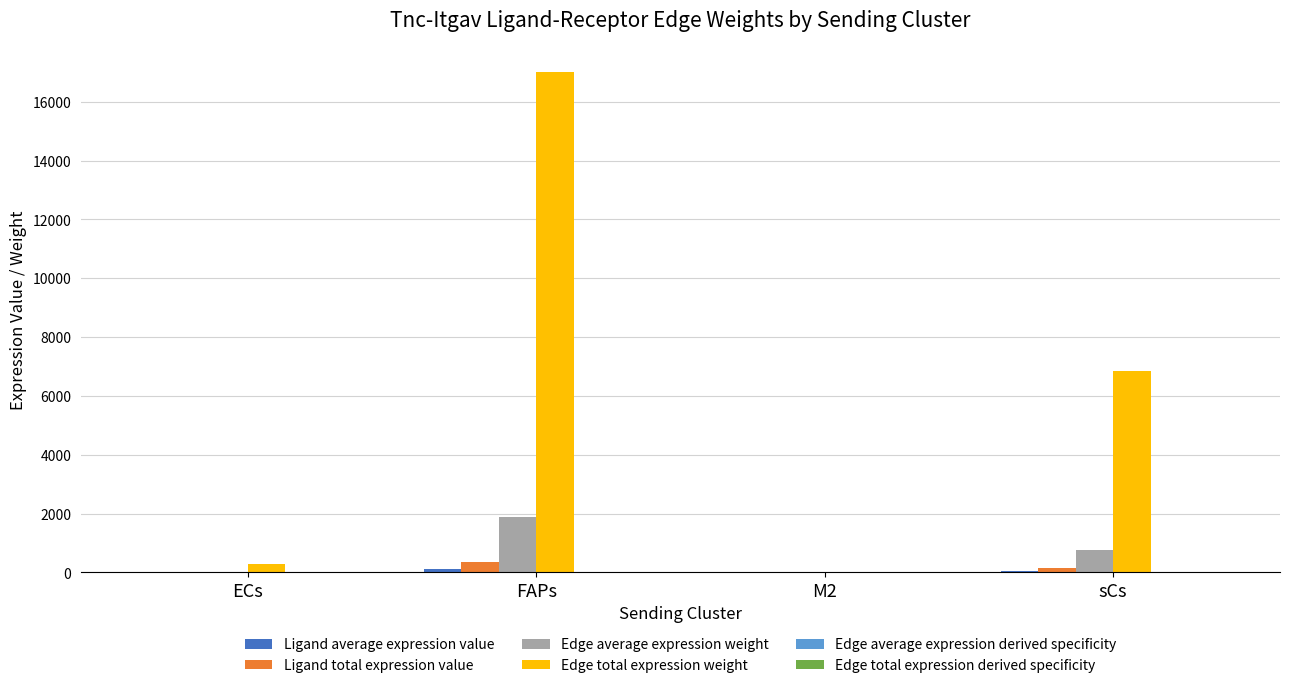

True or false: Ligand total expression value has a value of 6.0 at ECs.

True